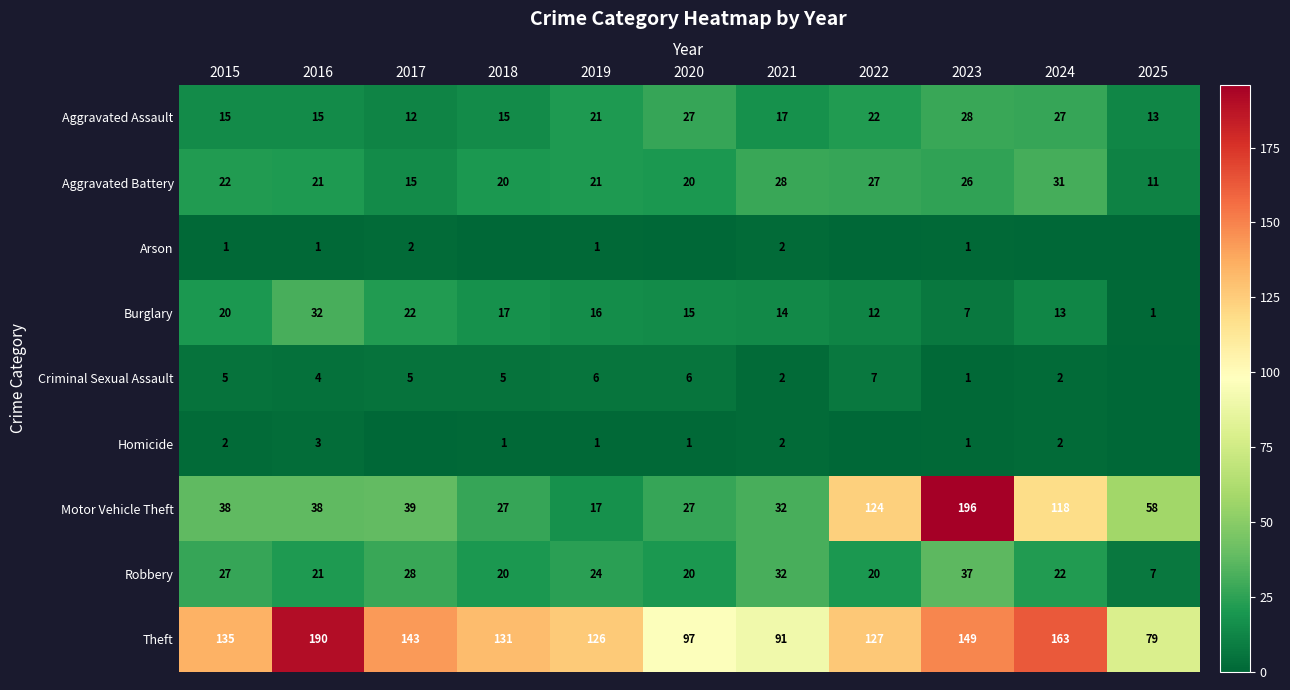

At which label does Robbery first exceed 22?

2015